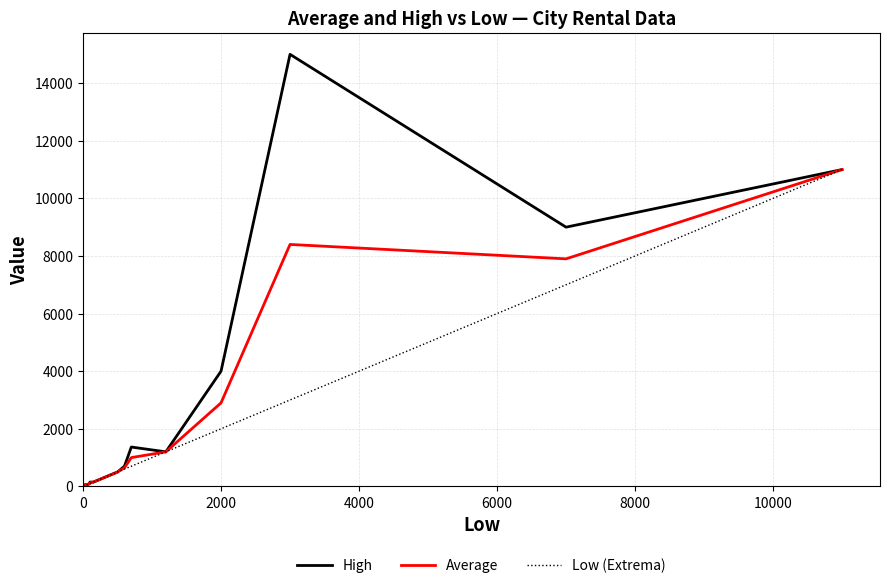

Which series has the widest spread of values?

High